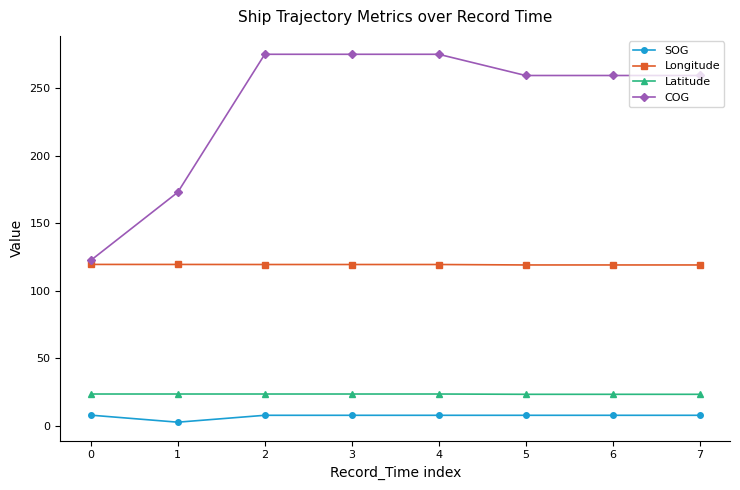

What is the maximum value for COG?

275.0